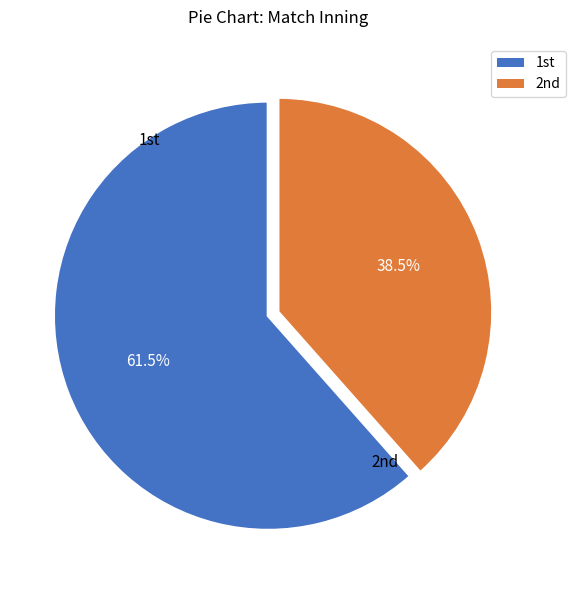

Rank the categories by value from highest to lowest.

1st, 2nd